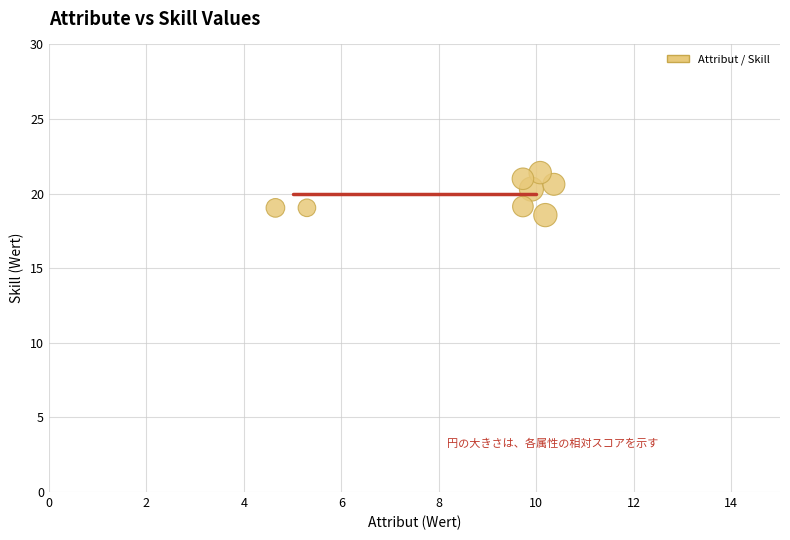

What is the average X value?

8.7